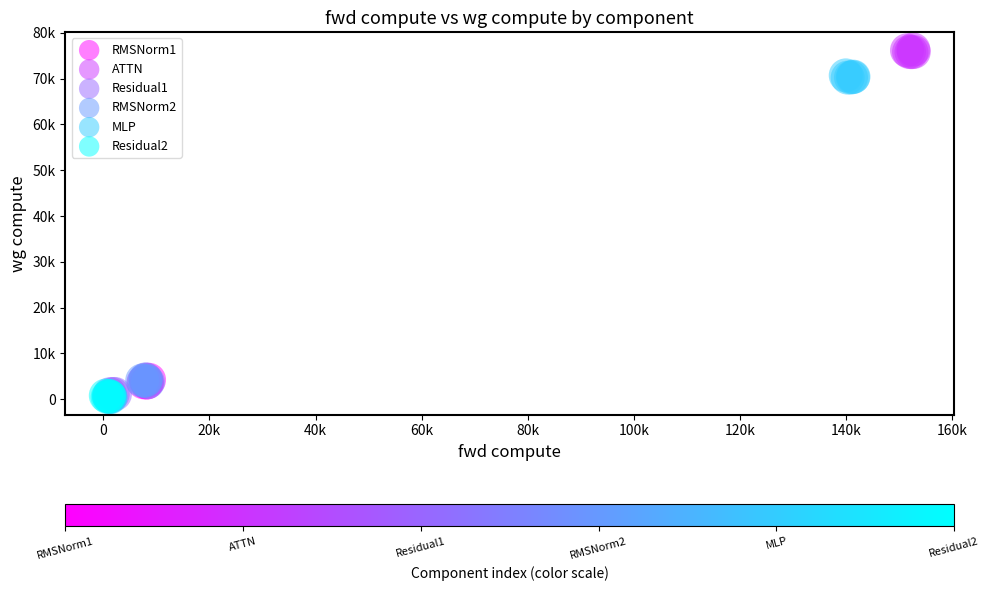

What are all the series names shown in the legend?

RMSNorm1, ATTN, Residual1, RMSNorm2, MLP, Residual2